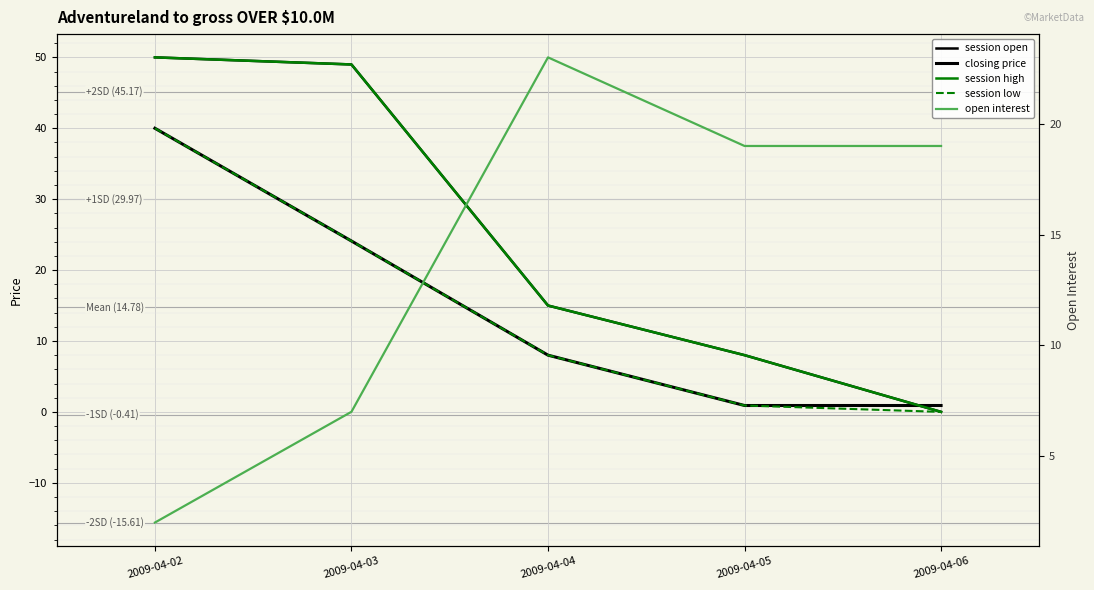

How many lines are shown in the chart?

5